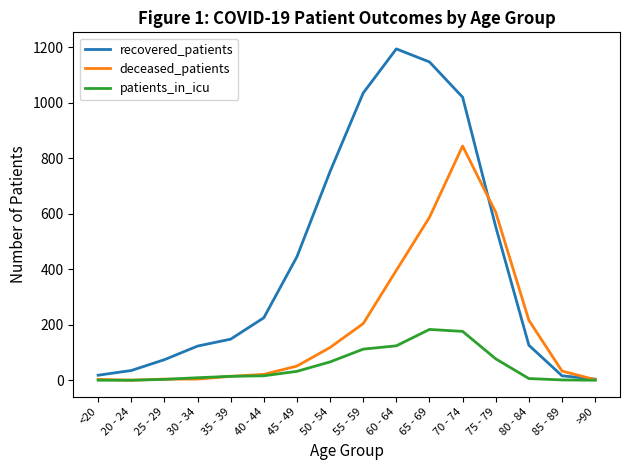

What are all the series names shown in the legend?

recovered_patients, deceased_patients, patients_in_icu